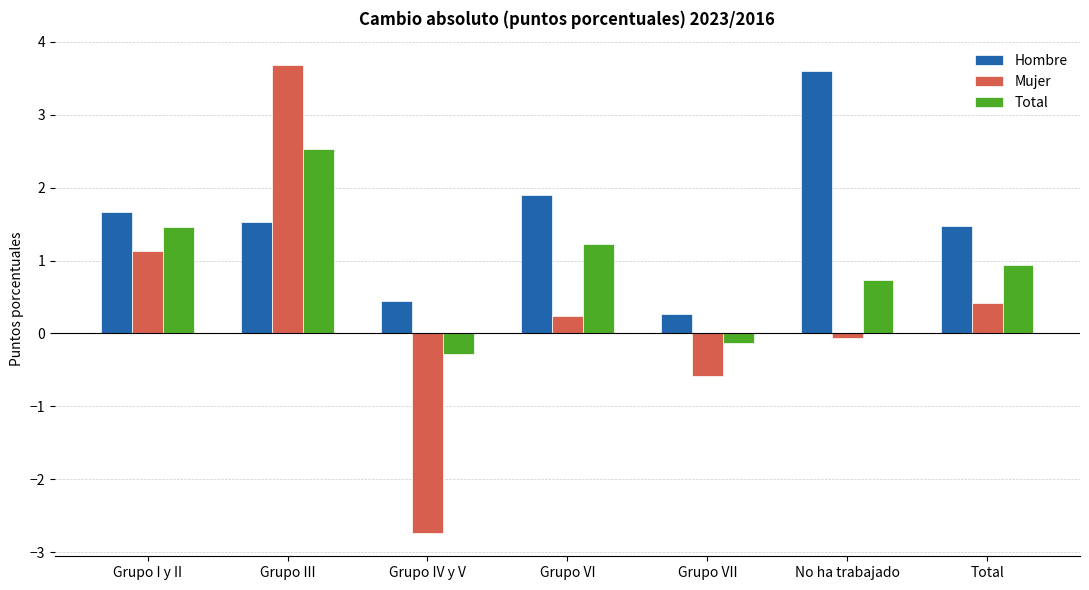

Which series has the widest spread of values?

Mujer